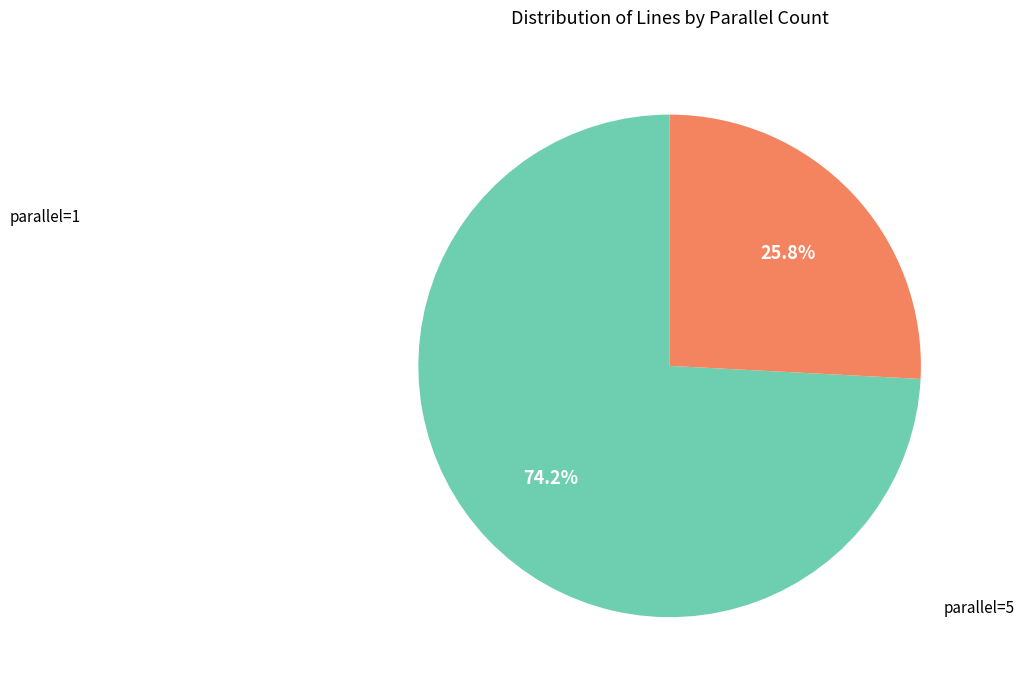

Is there a majority slice in this chart?

Yes